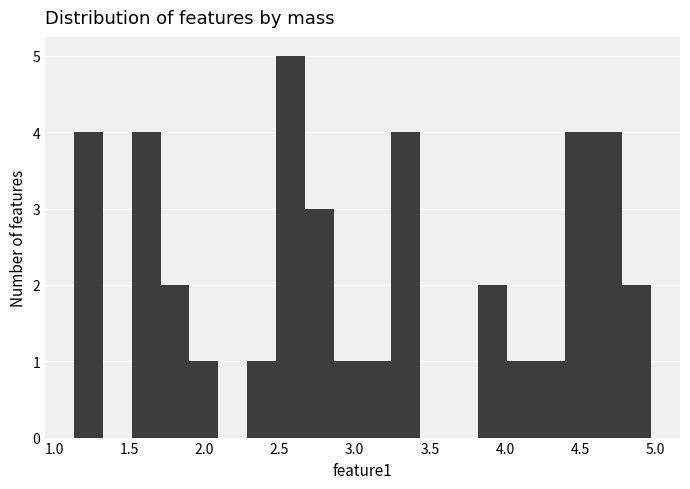

Around what value on the x-axis is the tallest bar? Give the approximate position of its centre, as read against the axis.

2.55